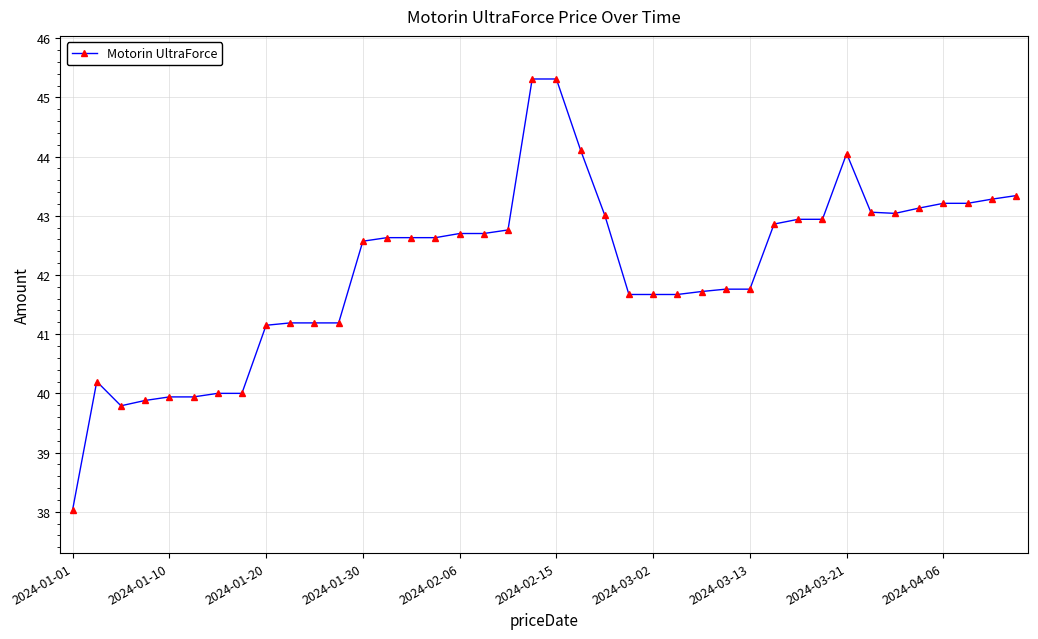

What is the maximum value shown in the chart?

45.3